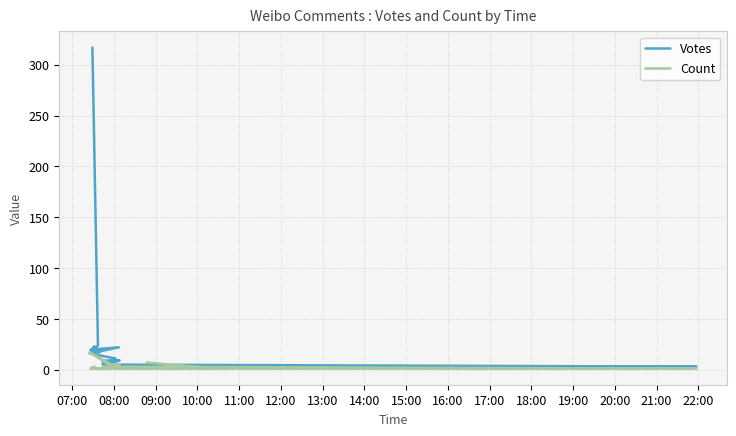

Which series has the largest total across all categories?

Votes